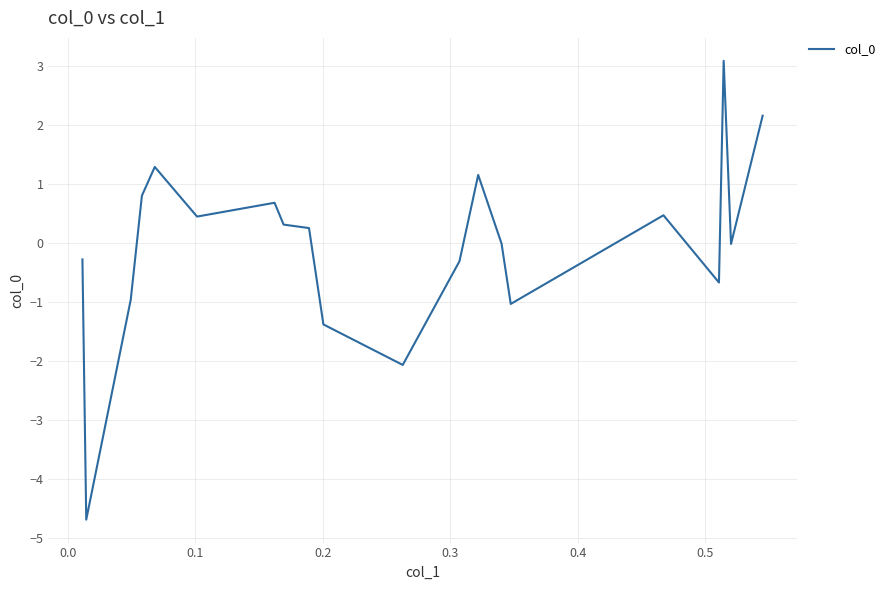

What is the maximum value shown in the chart?

3.1